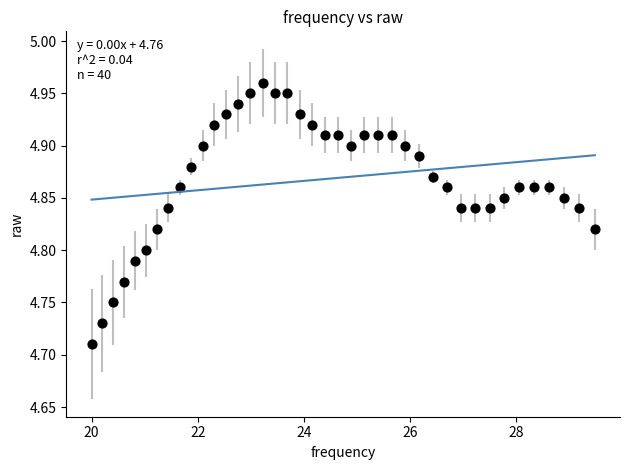

What is the range of X values (max minus min)?

9.5